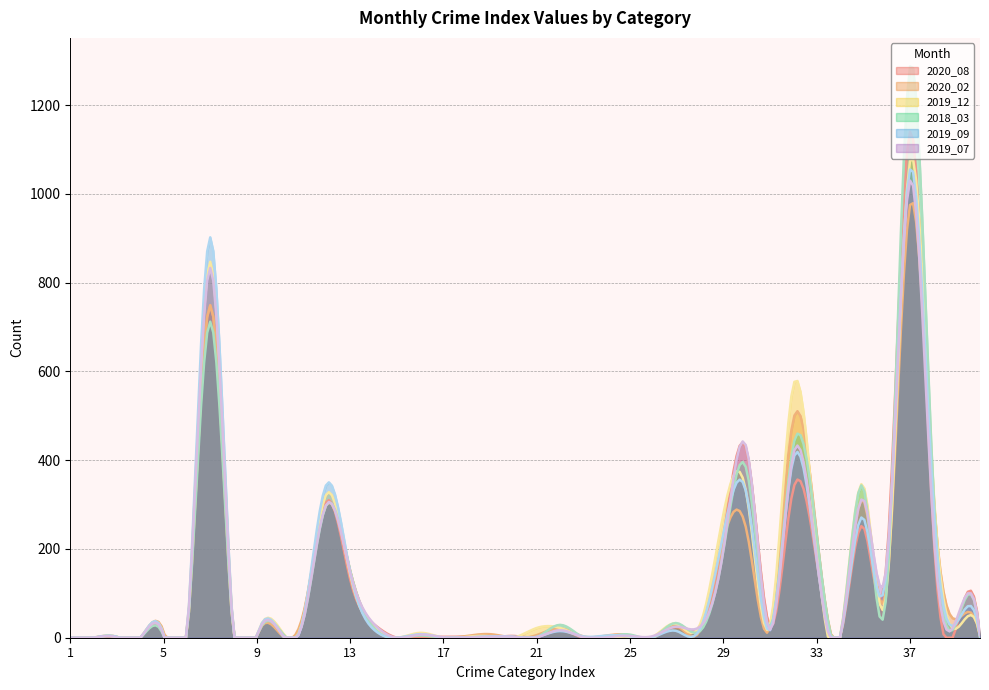

Which series changed the most between 16 and 29?

2019_12